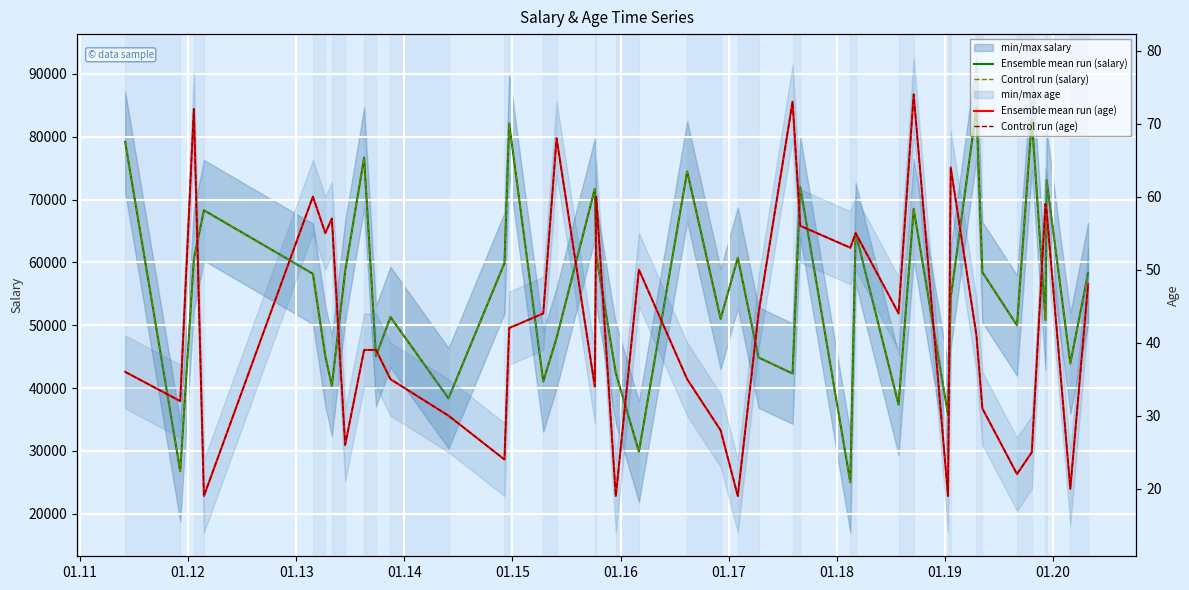

True or false: Ensemble mean run (age) has a value of 52.7 at 11.

False